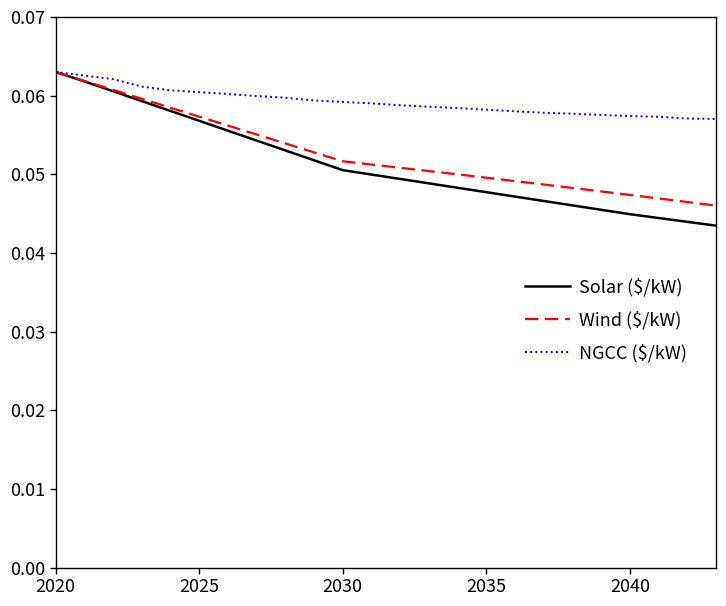

How many Solar ($/kW) values are between 0 and 1?

24